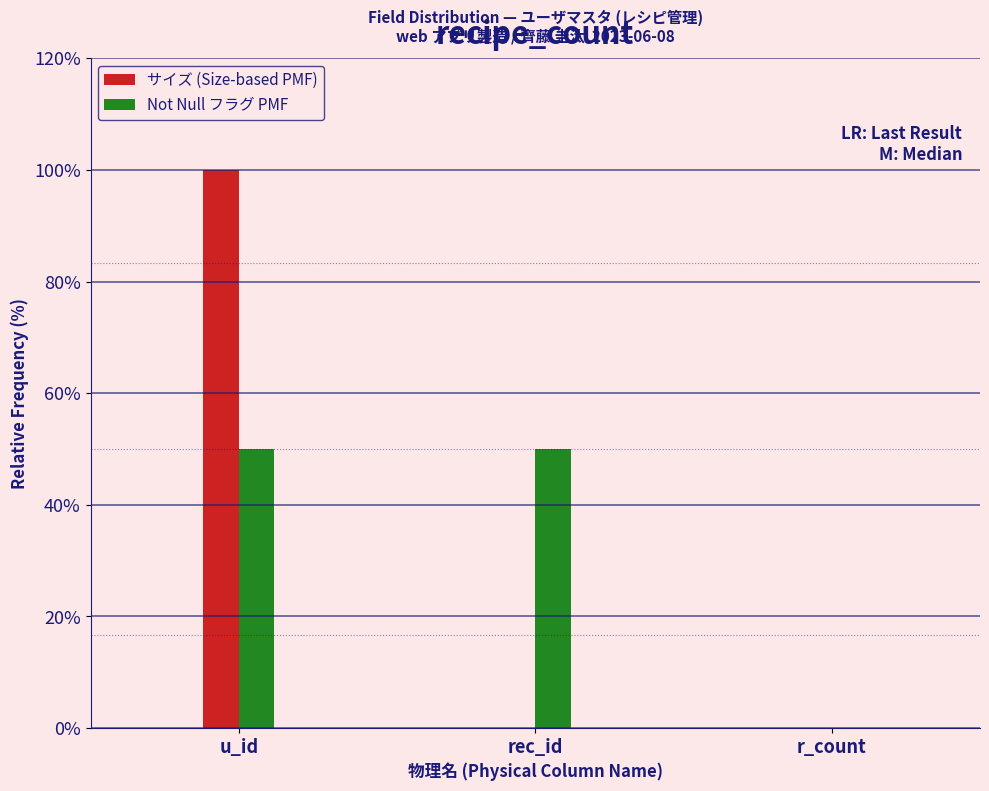

Reading left to right, transcribe all the data shown in this chart.

サイズ (Size-based PMF): u_id=100	rec_id=0	r_count=0
Not Null フラグ PMF: u_id=50	rec_id=50	r_count=0